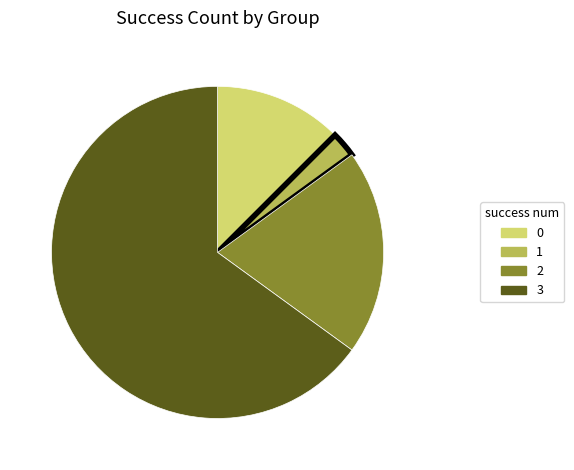

Combined, do 0 and 3 account for over 50%?

Yes